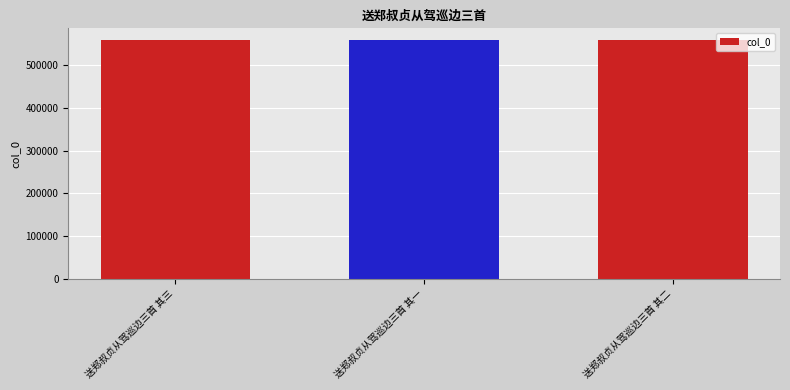

What is the value of the 3rd bar from the left?

557741